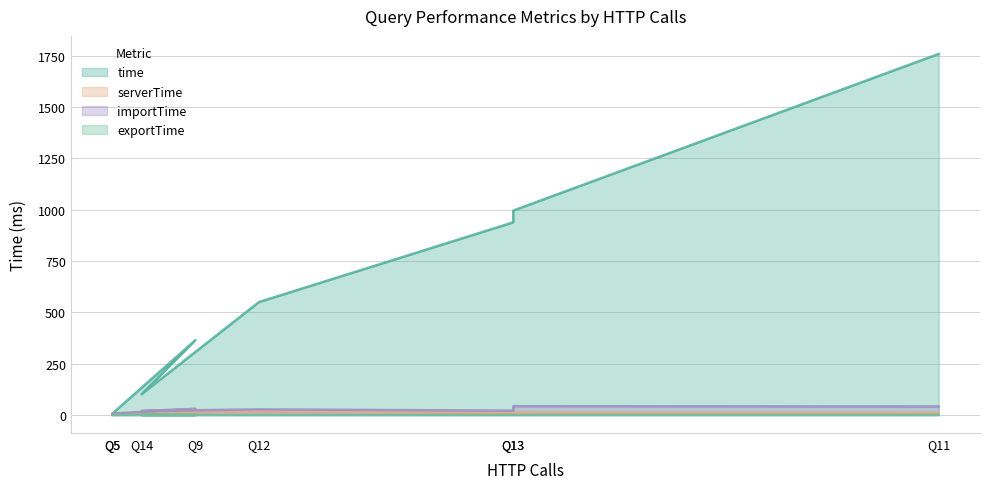

At which label does importTime first exceed 27?

Q9